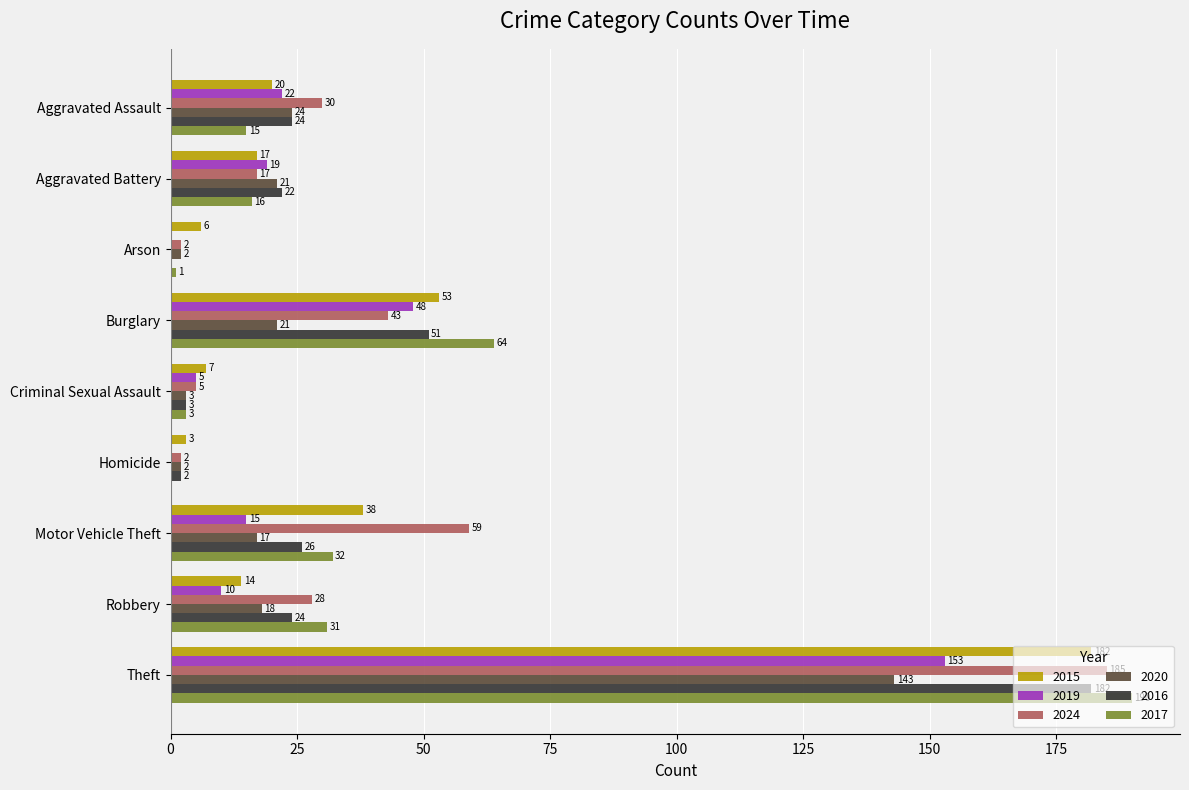

What value does the 2016 series have at Criminal Sexual Assault?

3